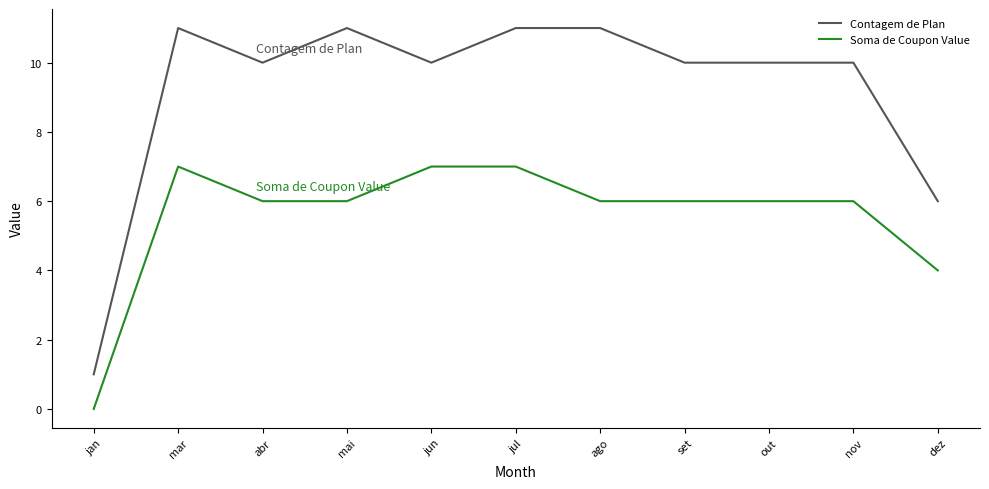

How many lines are shown in the chart?

2